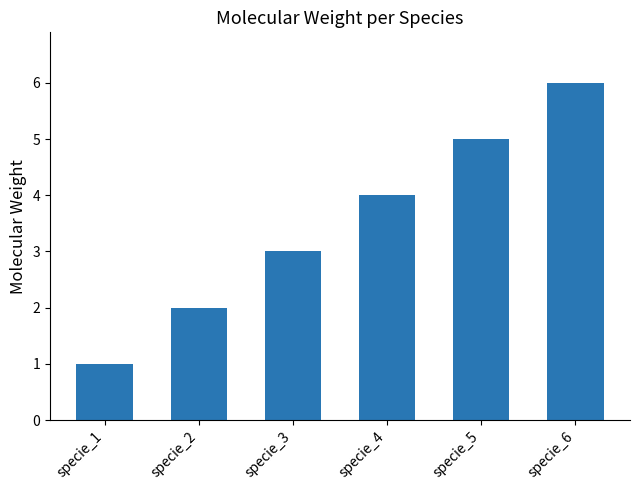

At which category does the chart reach its minimum across all series?

specie_1